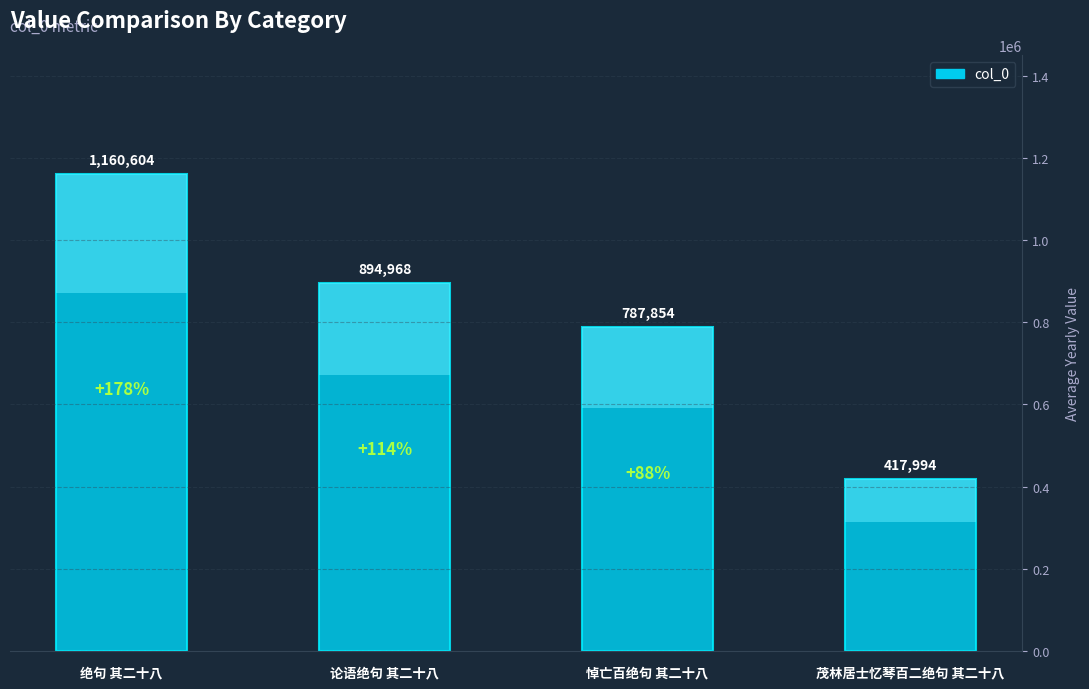

What is the difference between the second highest and minimum values?

476974